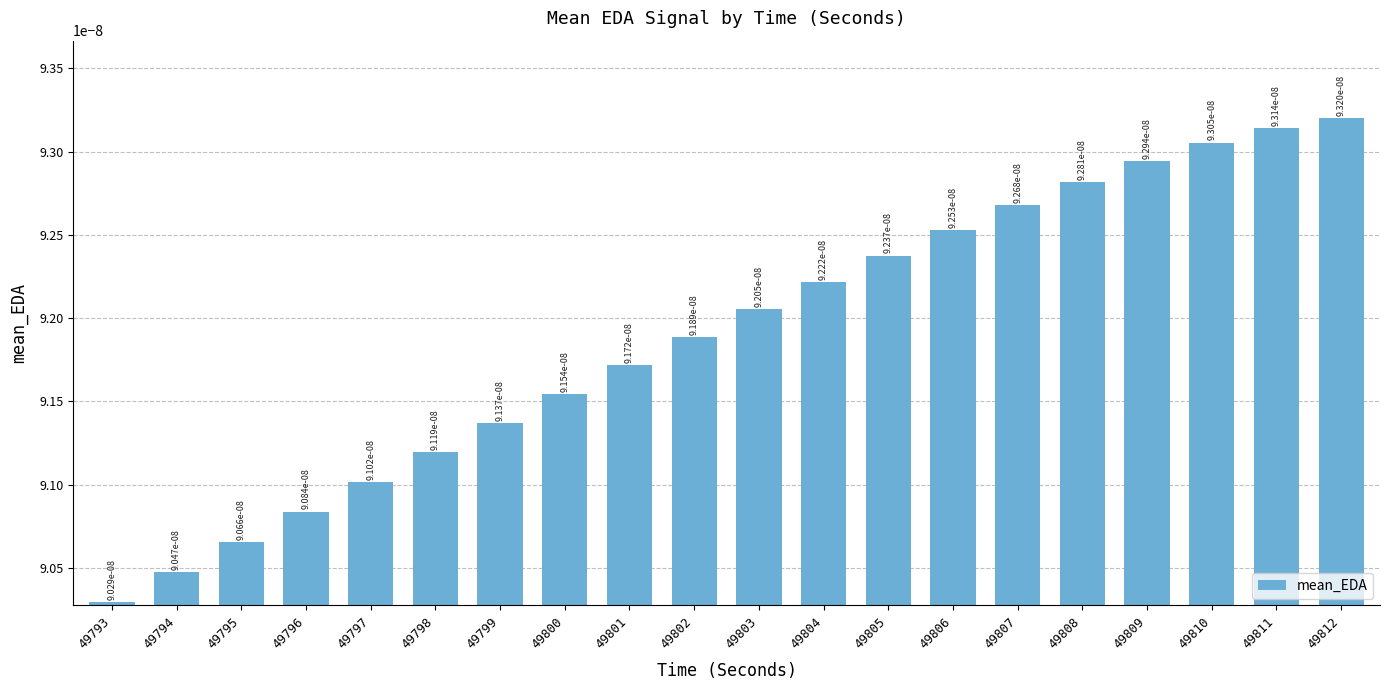

Where is the data nearest to the value 0?

49793